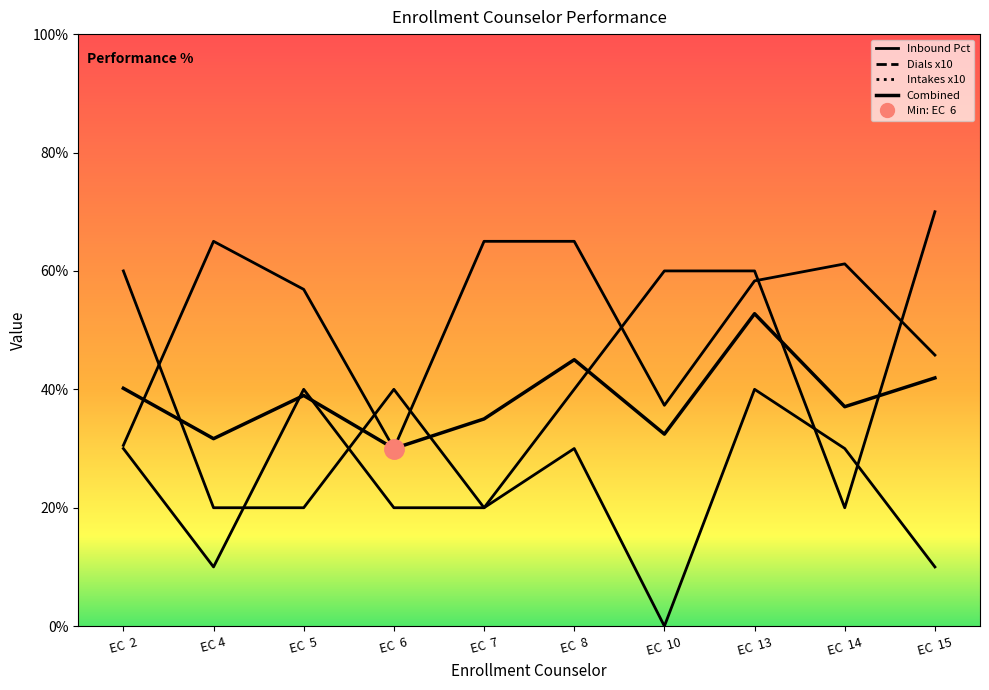

Reading left to right, extract all data points from this chart.

Dials: 60.0	20.0	20.0	40.0	20.0	40.0	60.0	60.0	20.0	70.0
Inbound Pct: 30.5	65.0	56.9	30.0	65.0	65.0	37.3	58.3	61.2	45.8
Intakes: 30.0	10.0	40.0	20.0	20.0	30.0	0.0	40.0	30.0	10.0